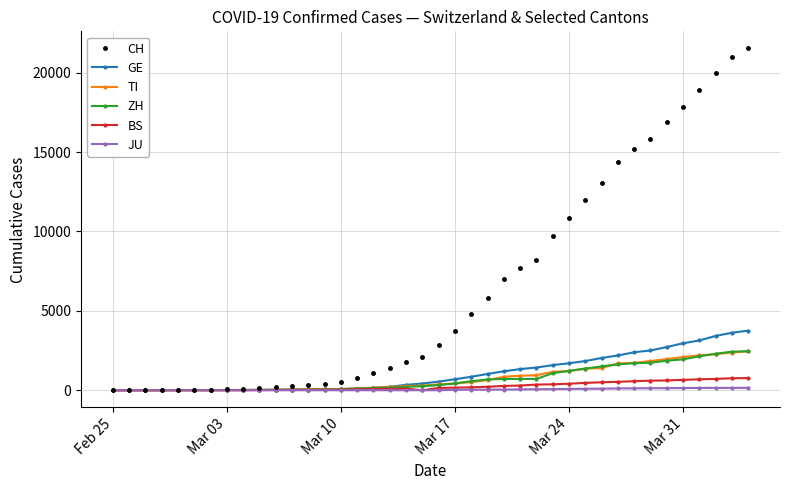

Which series has the largest range (max minus min)?

CH